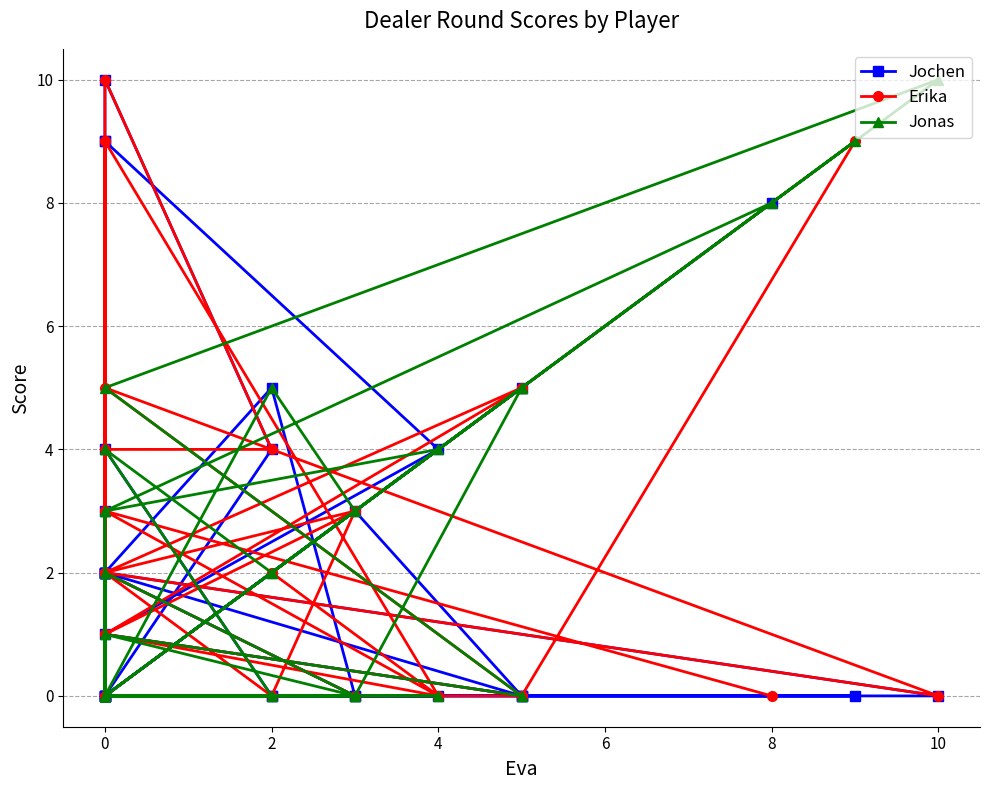

Which label corresponds to the smallest value in the chart?

2